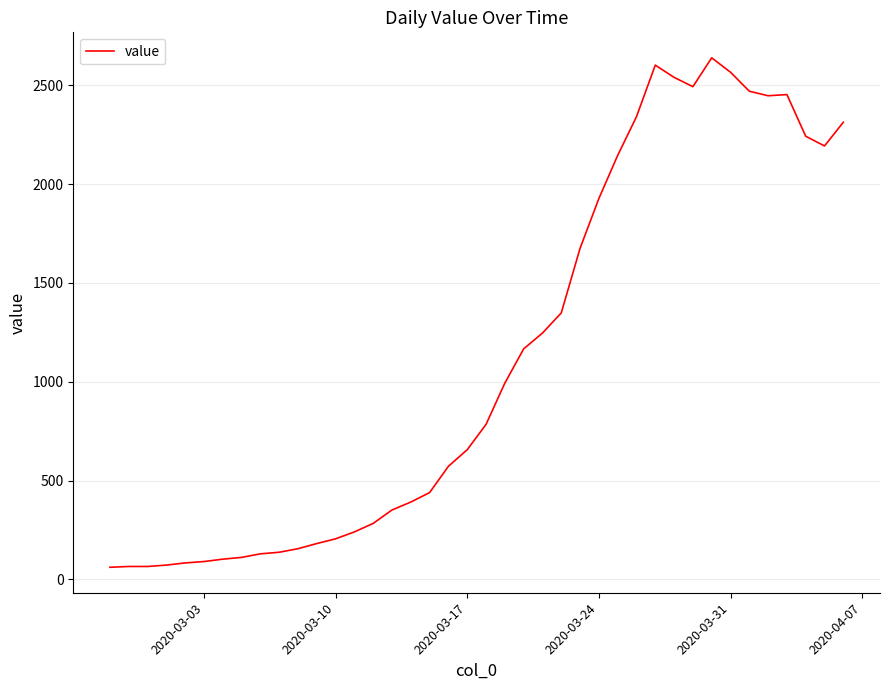

What is the minimum value shown in the chart?

61